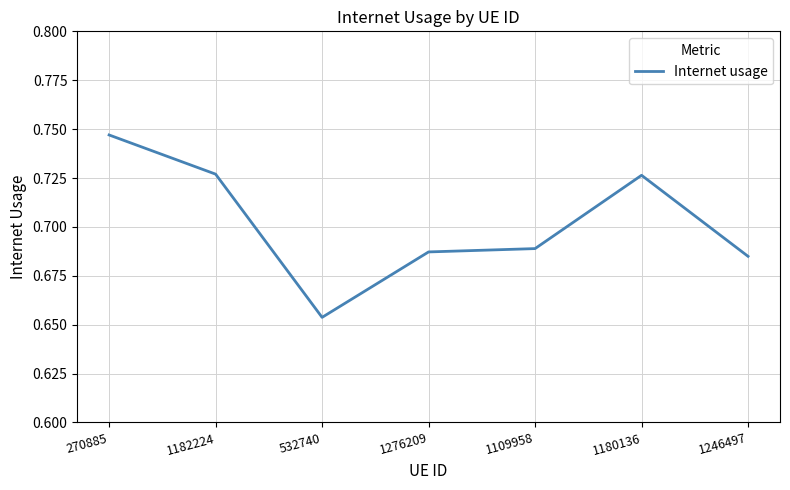

What is the difference between the maximum and minimum values?

0.1